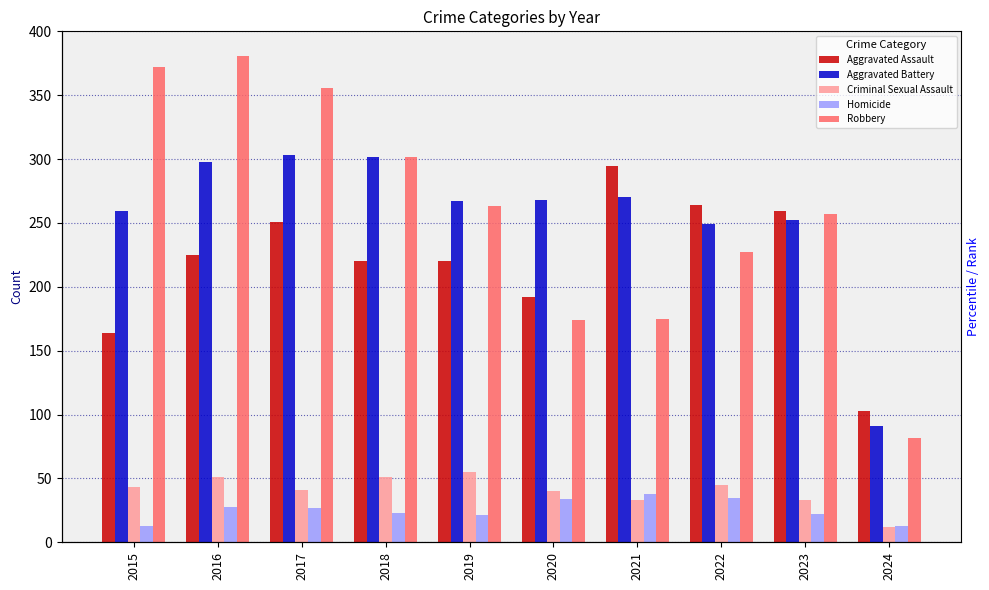

How many data points in Aggravated Assault are less than 225?

5